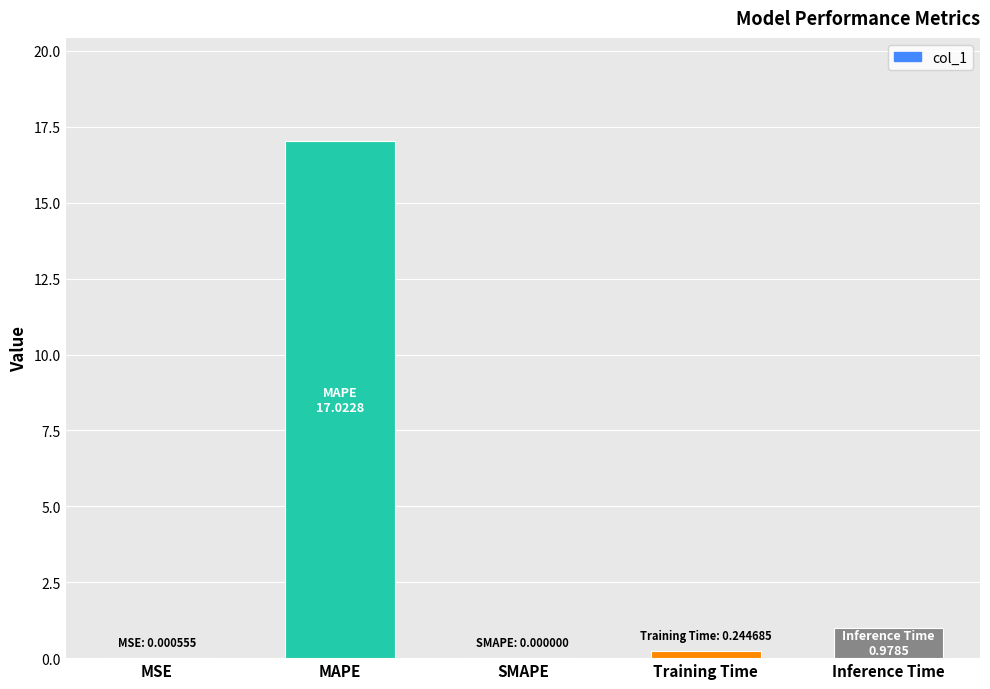

At which category does the chart reach its peak across all series?

MAPE